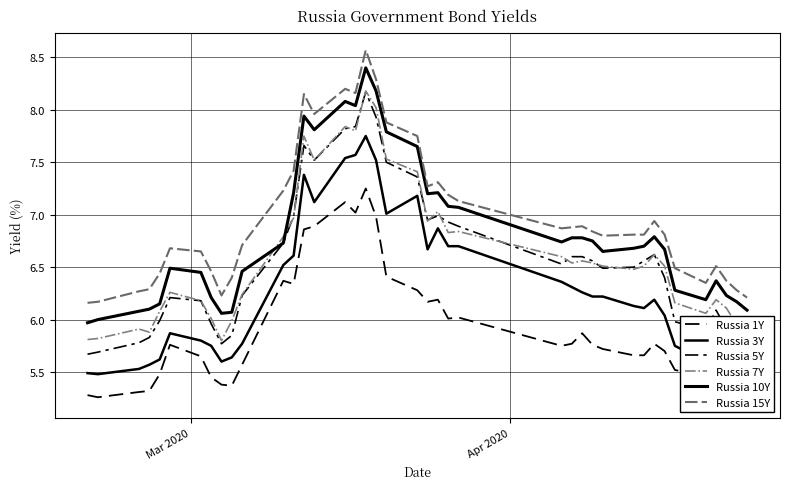

How many interior local valleys does the Russia 7Y series have?

9